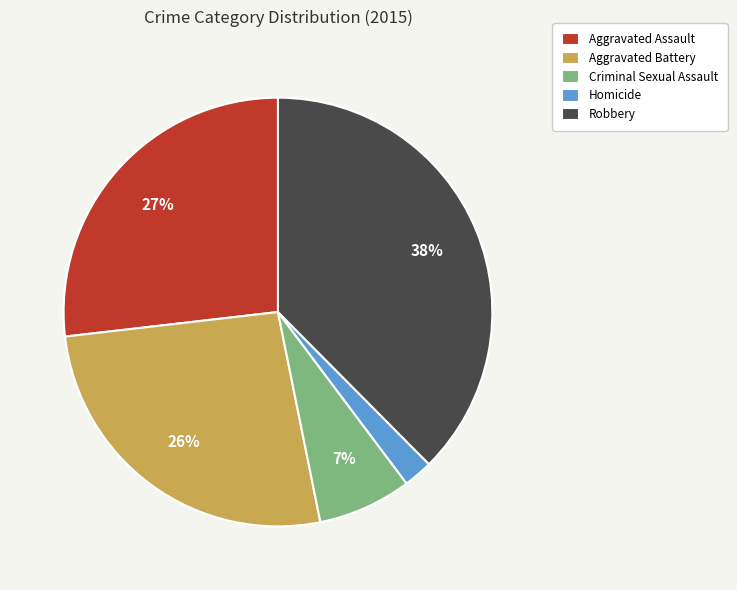

What percentage is the Aggravated Assault slice, to the nearest percent?

27%